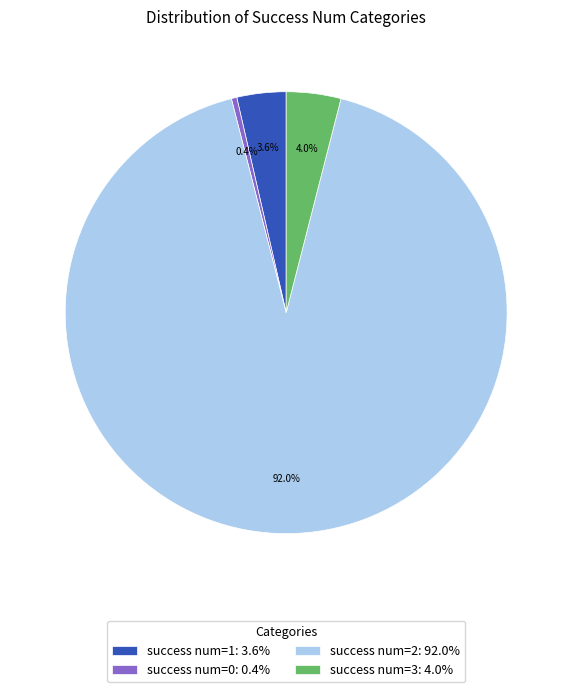

What percentage is NOT represented by success num=0: 0.4%?

99.6%